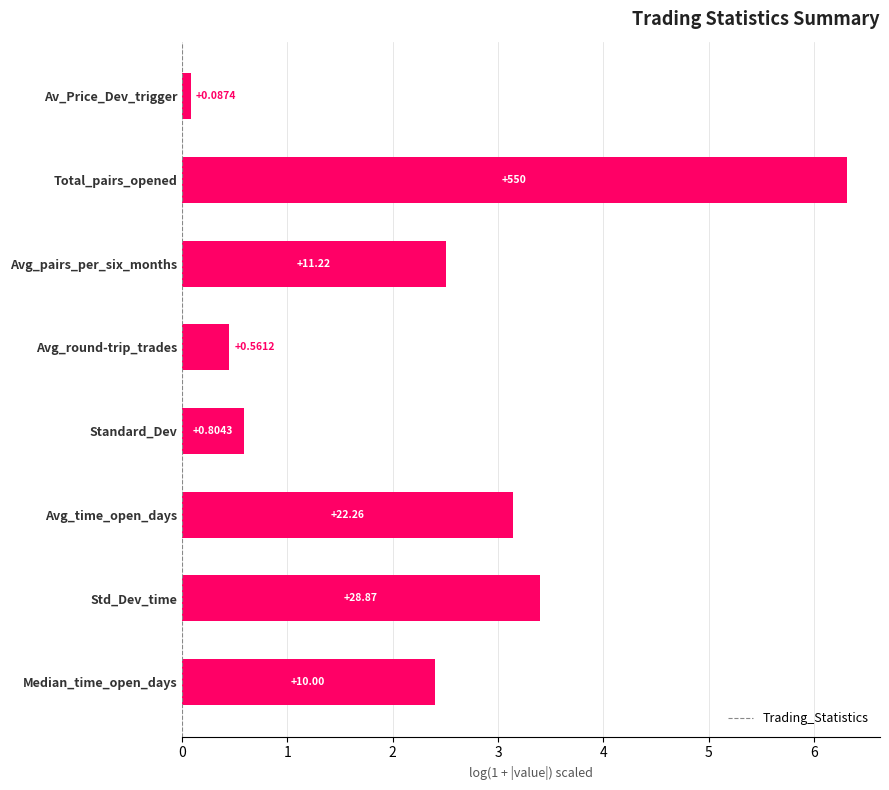

How many bars are there in total?

8